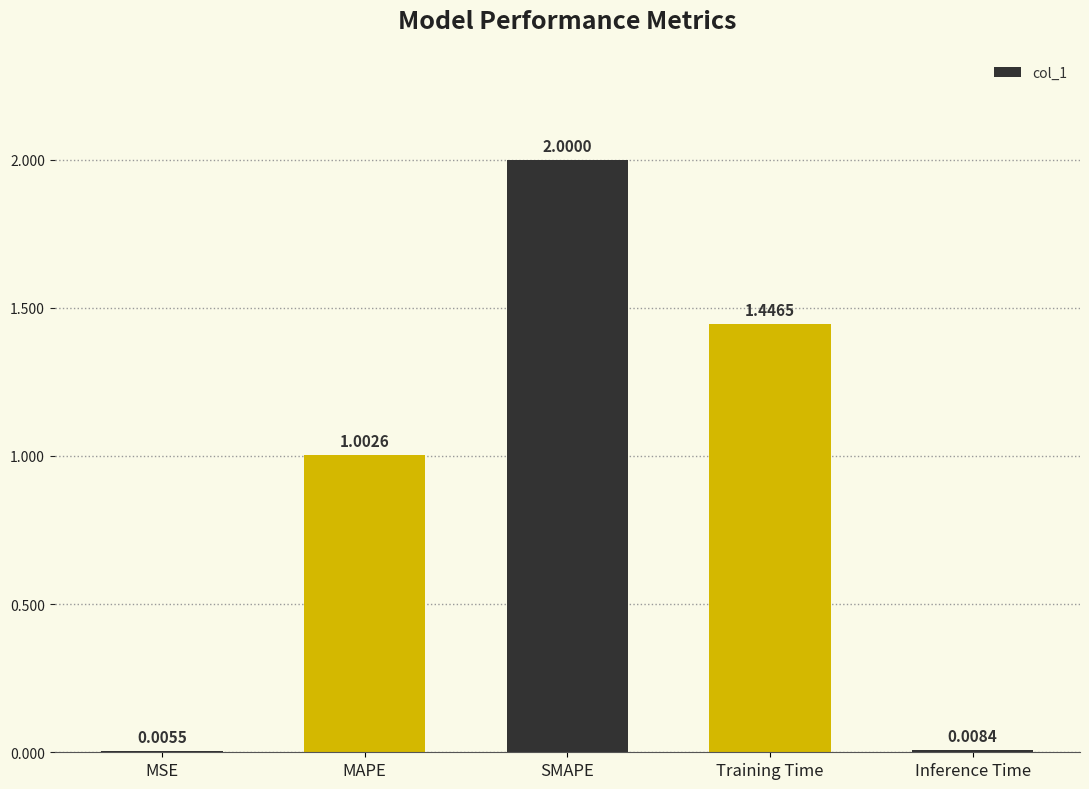

Where does the data first go above 1?

MAPE